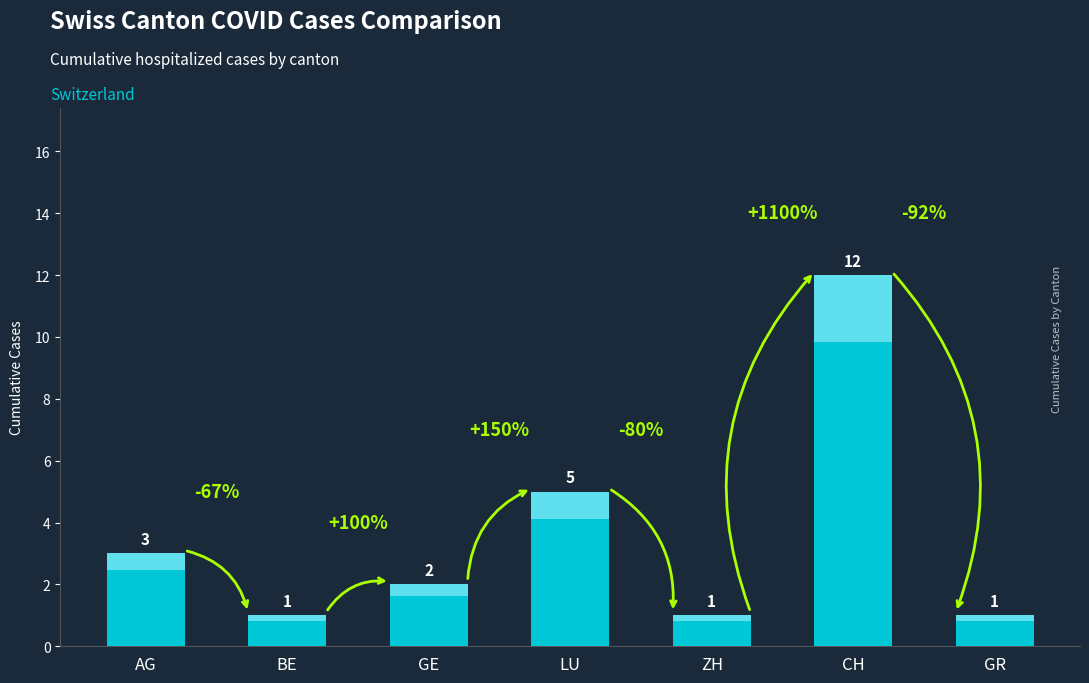

How many bars are there in total?

7